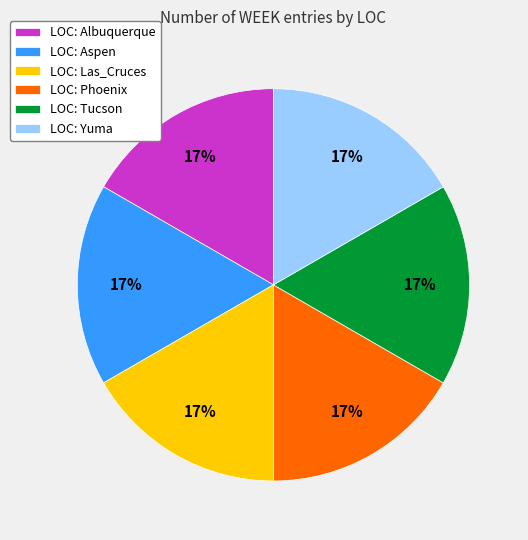

What is the ratio of the value at LOC: Phoenix to the value at LOC: Tucson?

1.0